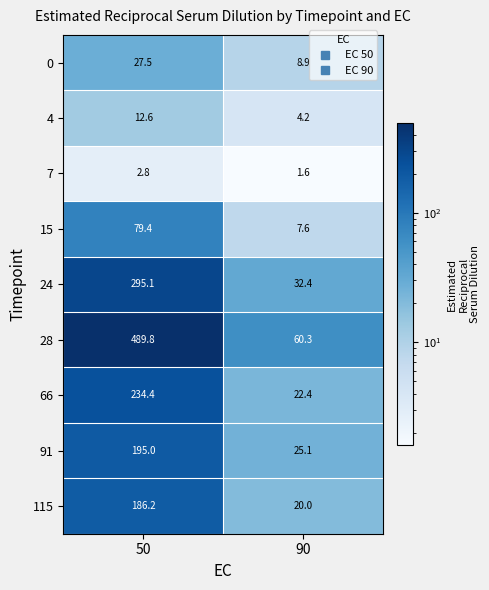

The value of 15 at 90 is 13.4. True or false?

False